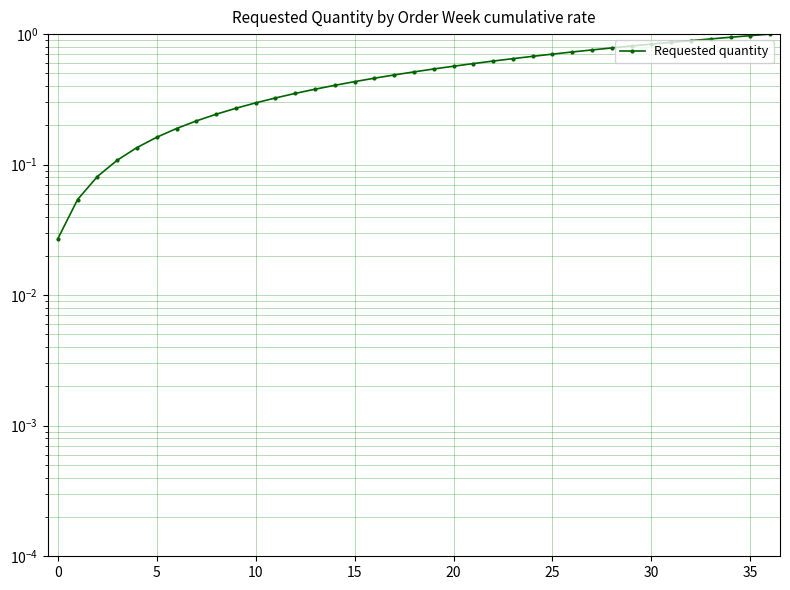

The chart shows a value of 0.5 at 17. True or false?

True